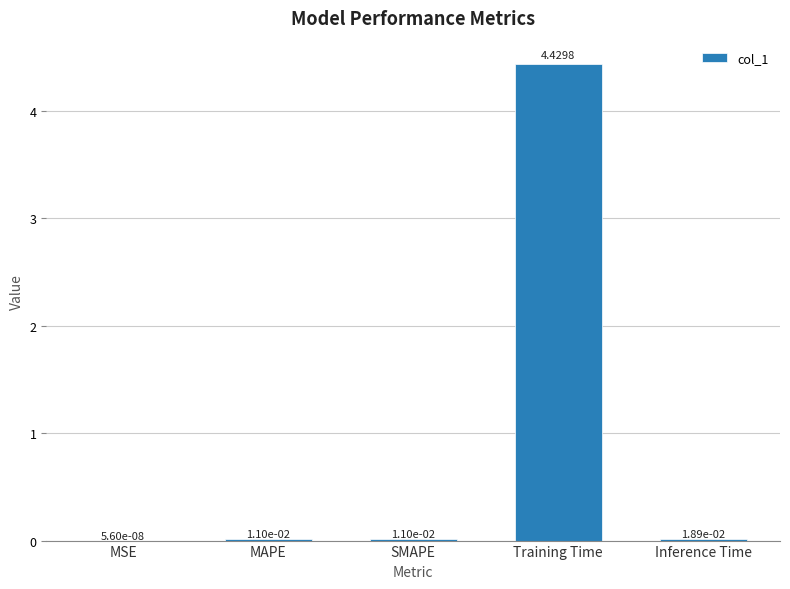

Where is the data nearest to the value 2?

Inference Time